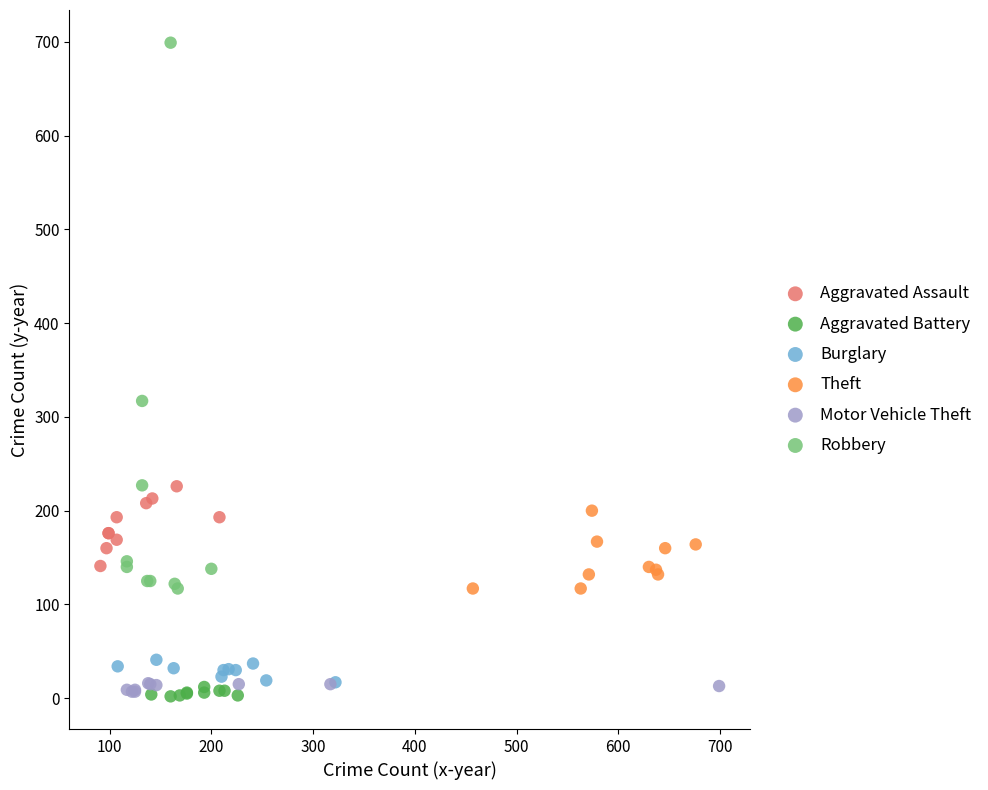

What are all the series names shown in the legend?

Aggravated Assault, Aggravated Battery, Burglary, Theft, Motor Vehicle Theft, Robbery